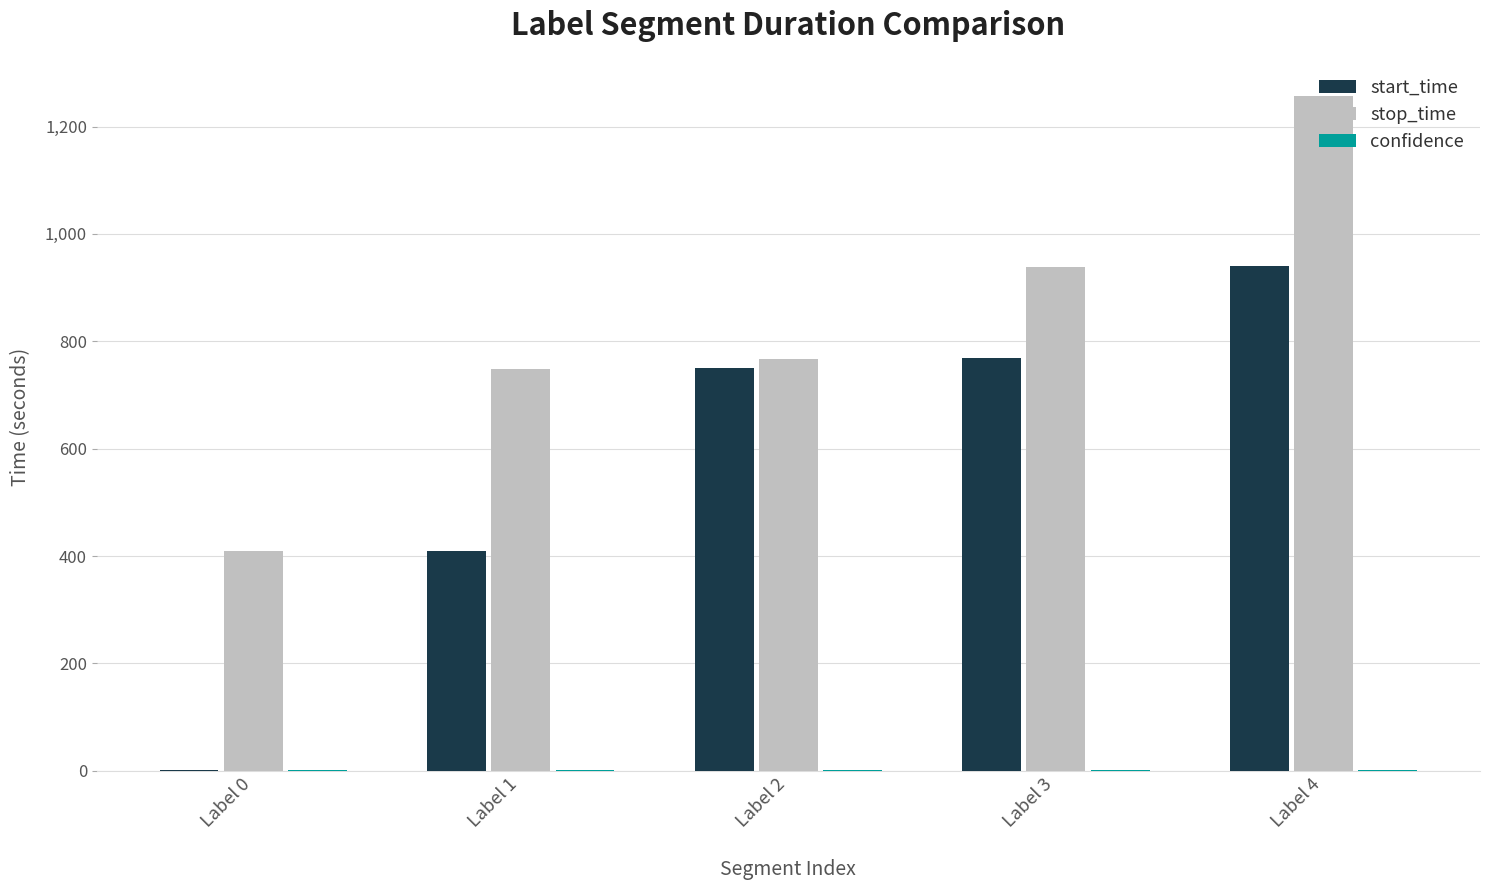

At which category is the sum across all series the highest?

Label 4